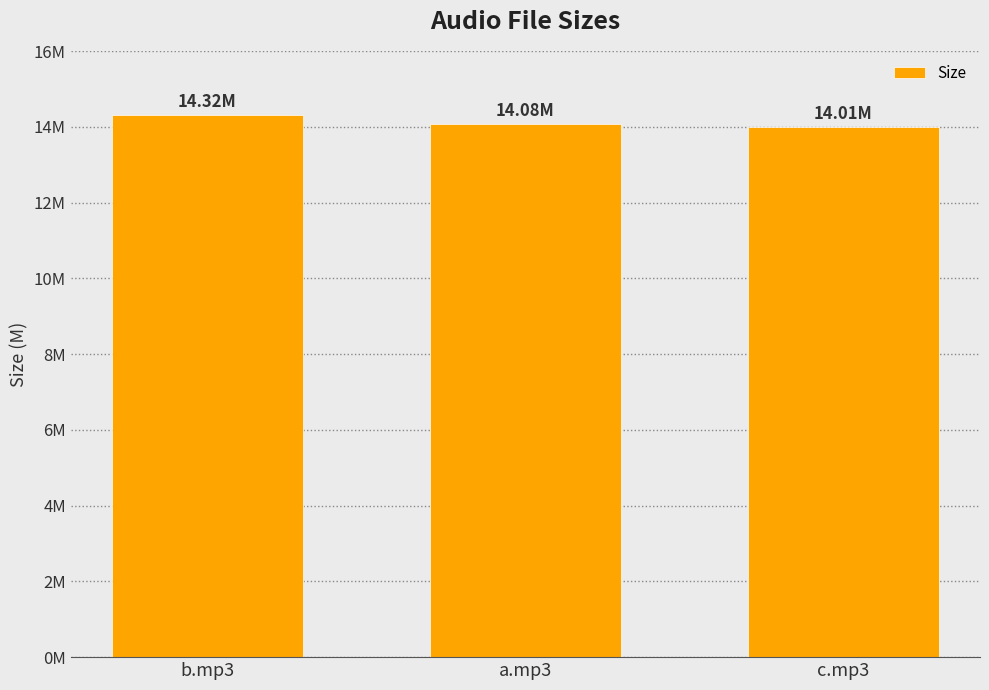

What position from the left is c.mp3?

3